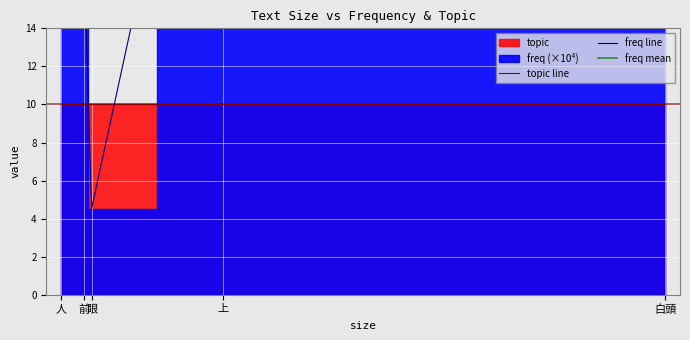

The value at 人 is 77.7. True or false?

True